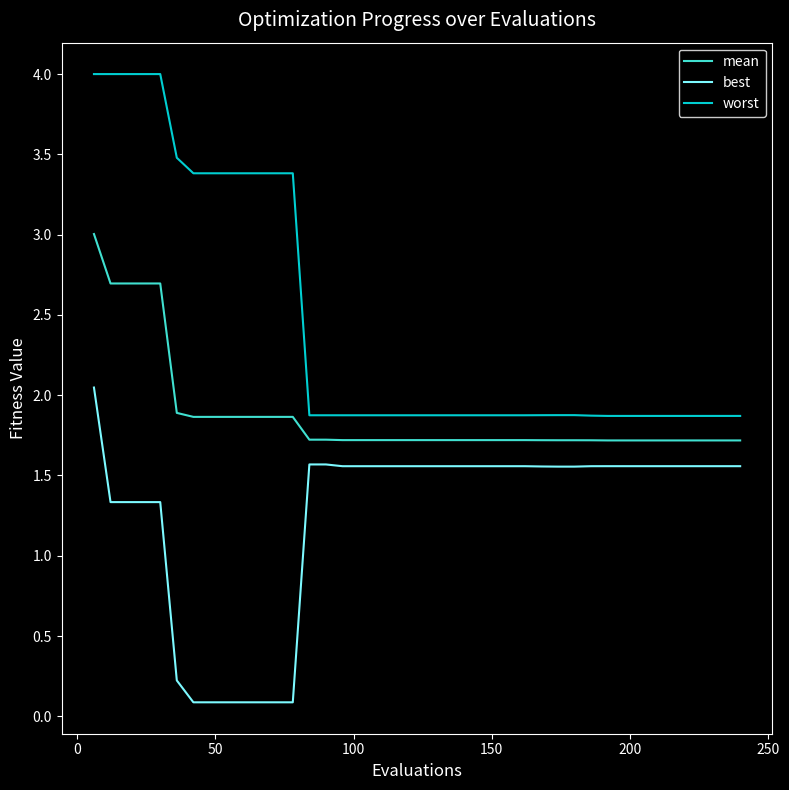

True or false: worst and best cross at least once.

False